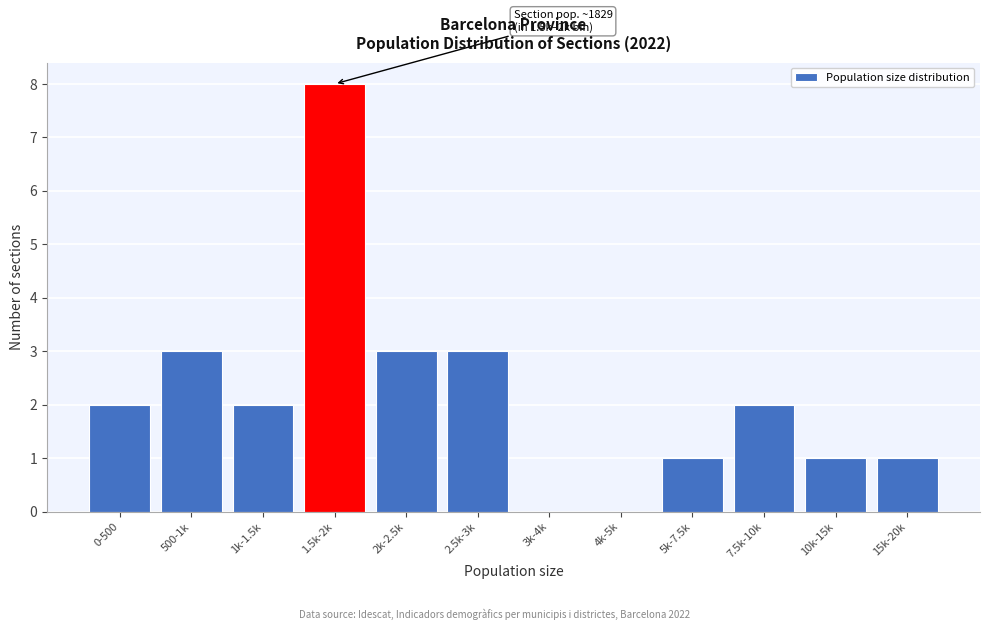

Reading left to right, what are all the values shown in this chart?

0-500=2	500-1k=3	1k-1.5k=2	1.5k-2k=8	2k-2.5k=3	2.5k-3k=3	3k-4k=0	4k-5k=0	5k-7.5k=1	7.5k-10k=2	10k-15k=1	15k-20k=1